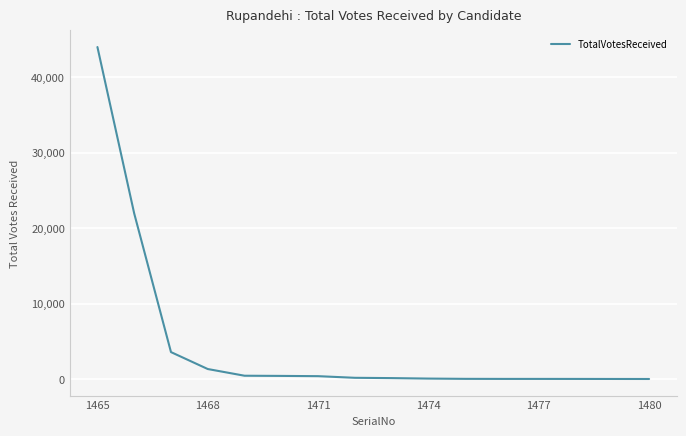

What is the difference between the maximum and minimum values?

44006